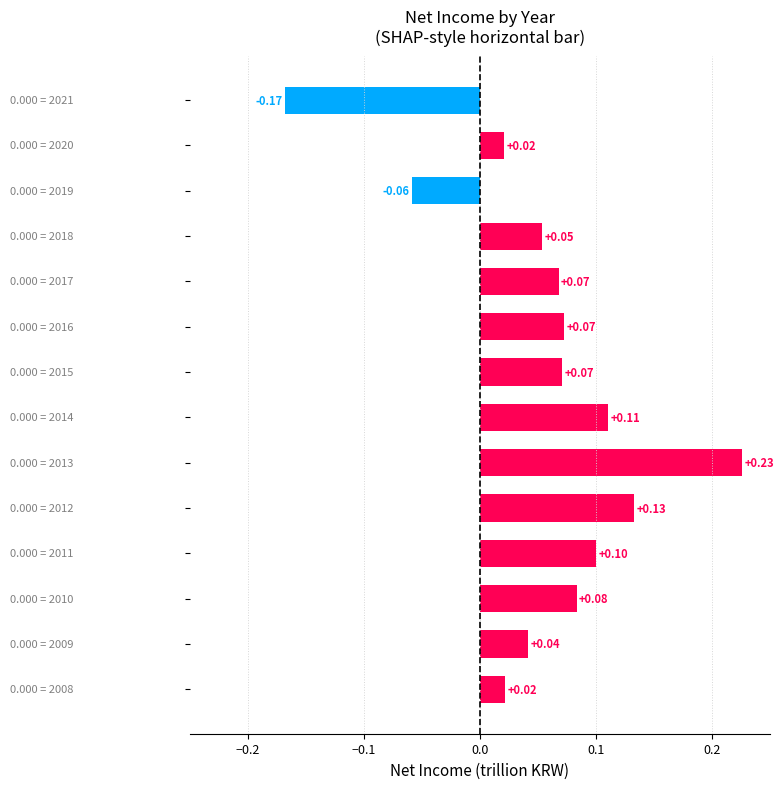

What is the difference between the maximum and minimum values?

0.4